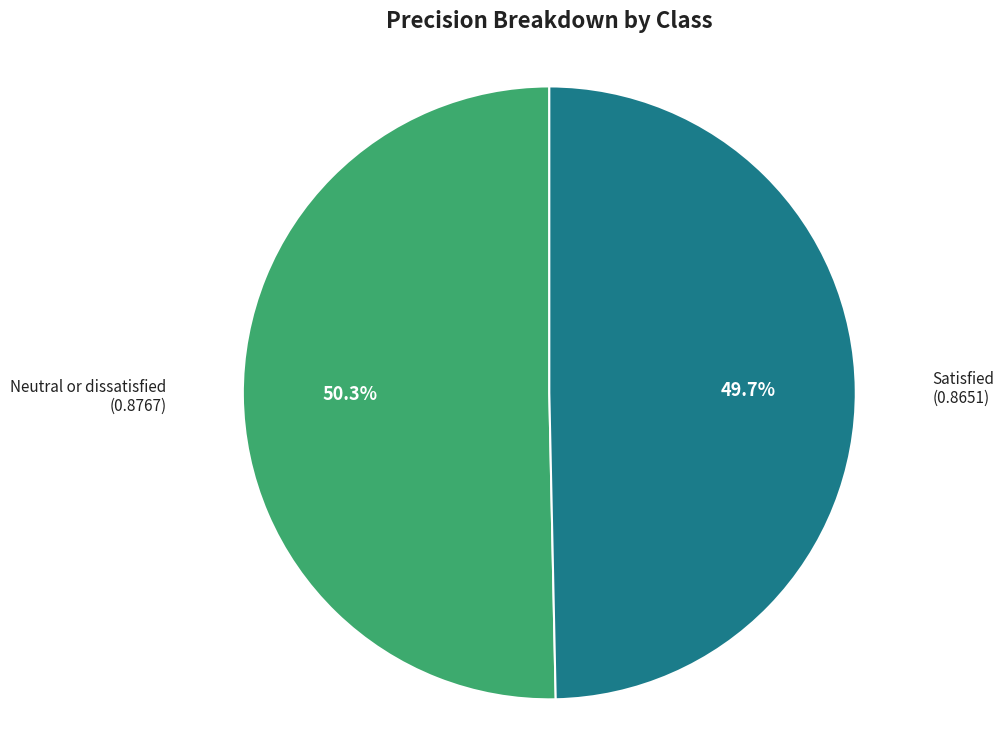

Which category has the biggest portion of the pie?

Neutral or dissatisfied